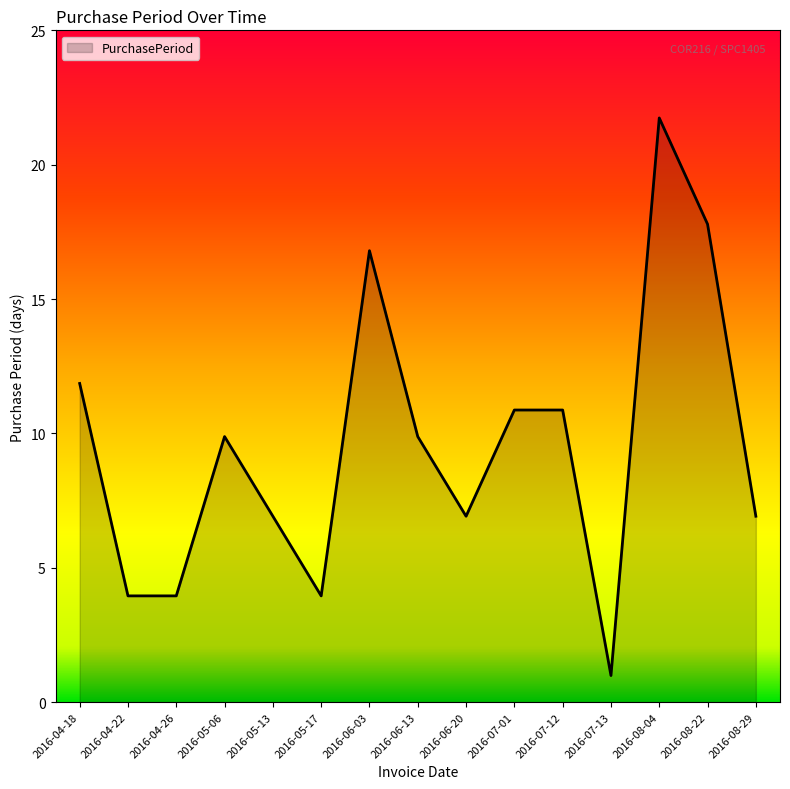

Which has a higher value, 2016-06-03 or 2016-04-18?

2016-06-03